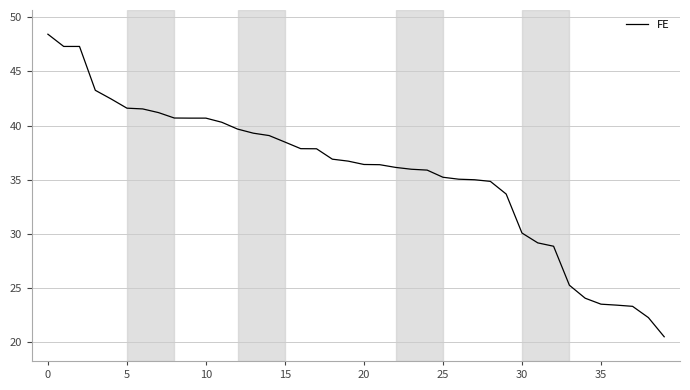

What is the smallest value displayed?

20.5